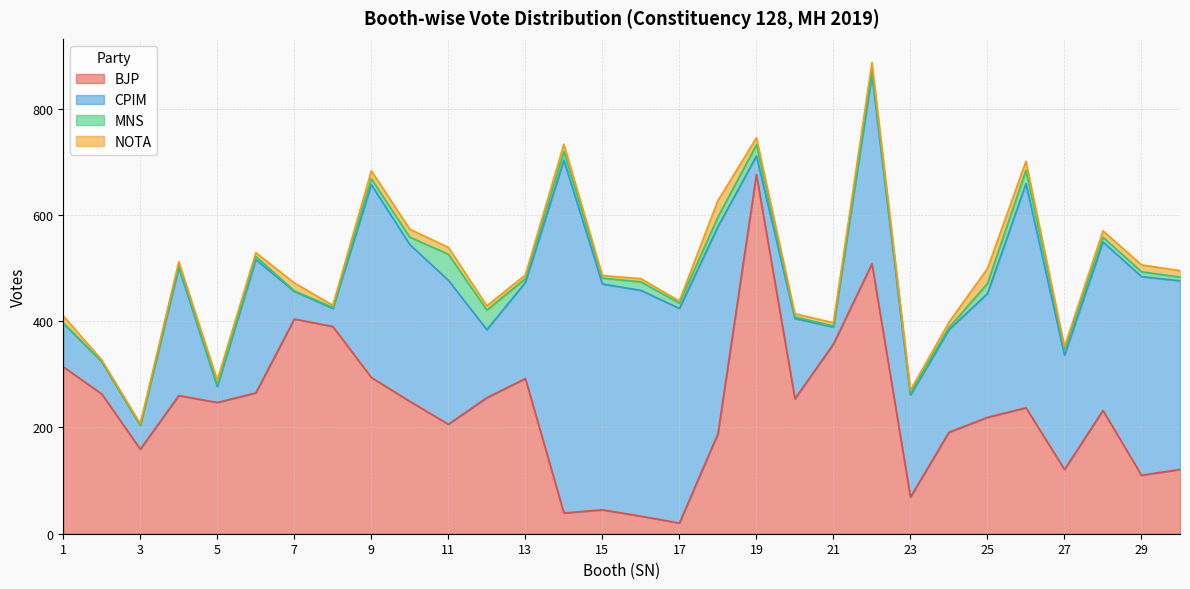

How many interior local valleys does the CPIM series have?

8